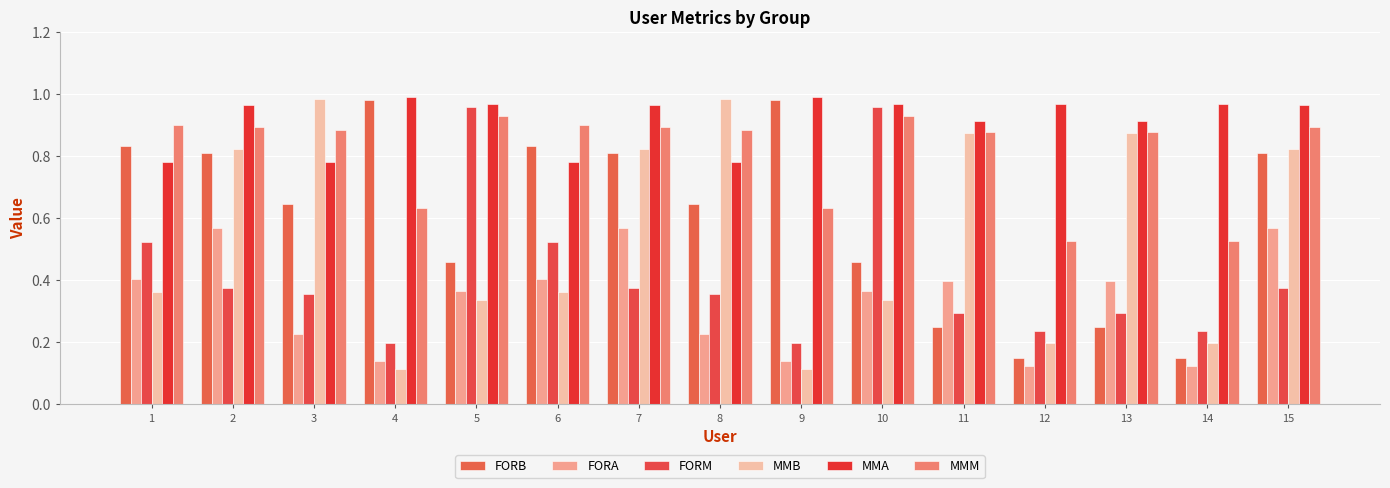

How many series are shown in this chart?

6